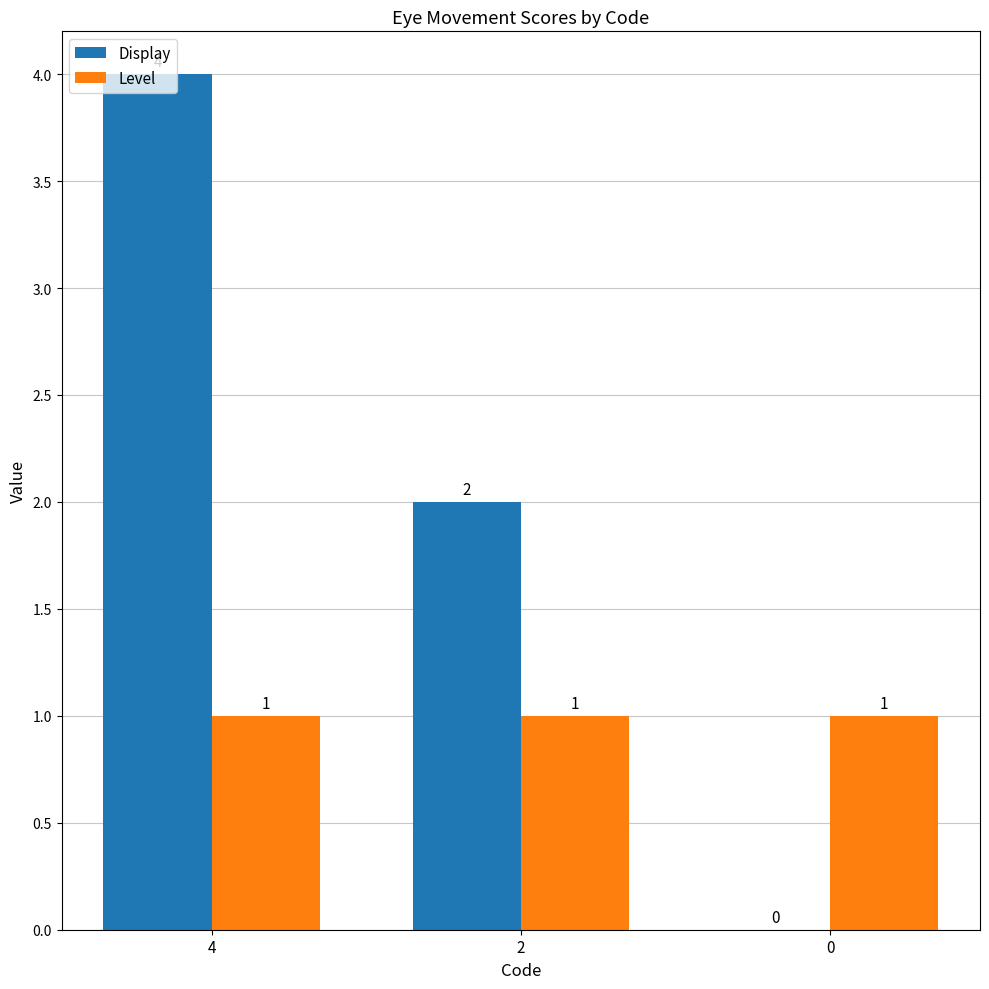

What is the maximum value shown in the chart?

4